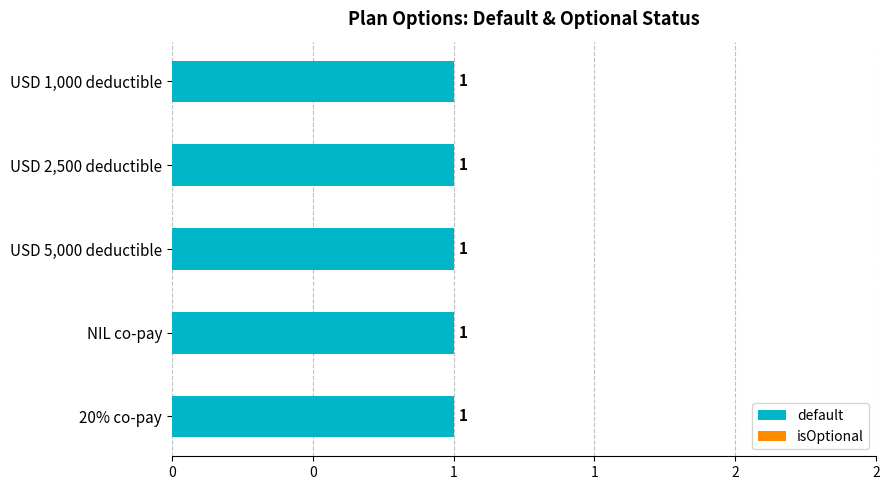

Is the value of isOptional at 20% co-pay greater than the value of default at USD 5,000 deductible?

No